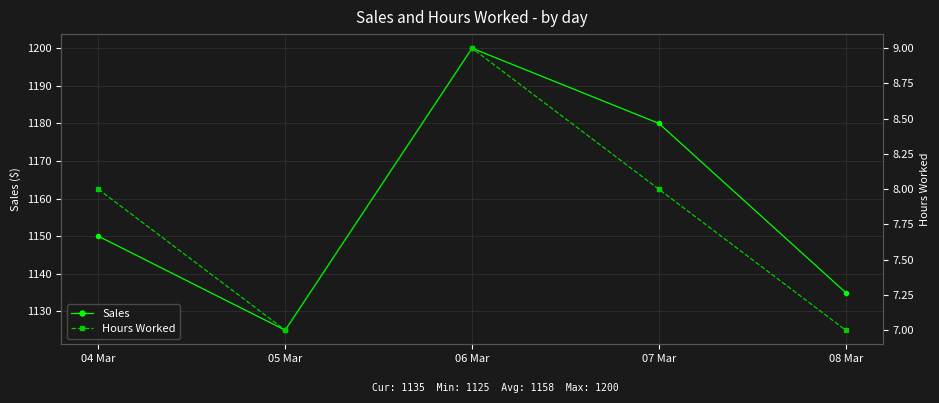

At how many categories does at least one series exceed 1000?

5